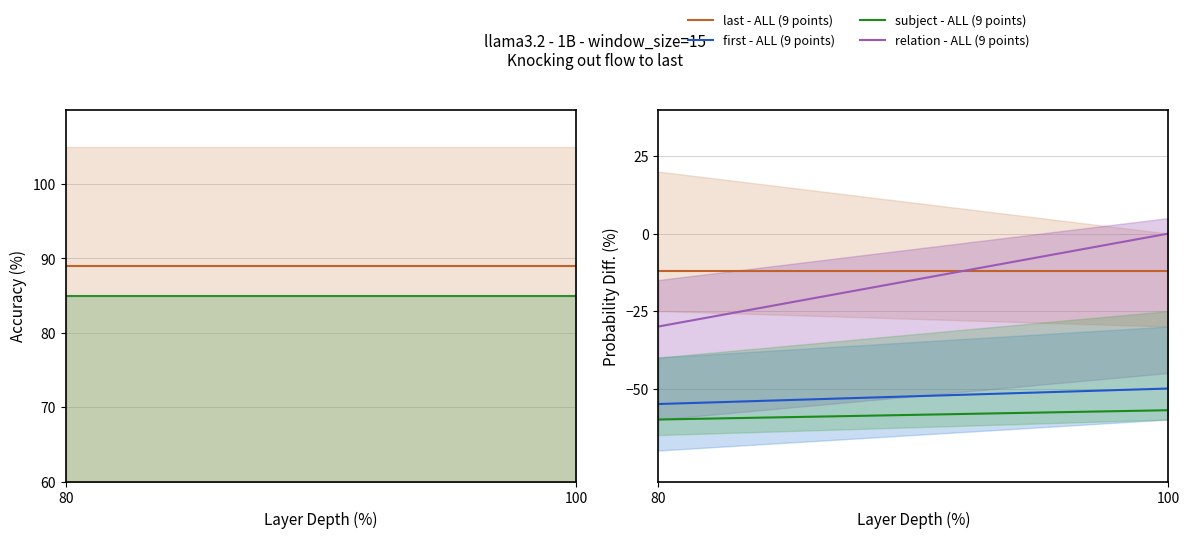

How many lines are shown in the chart?

4